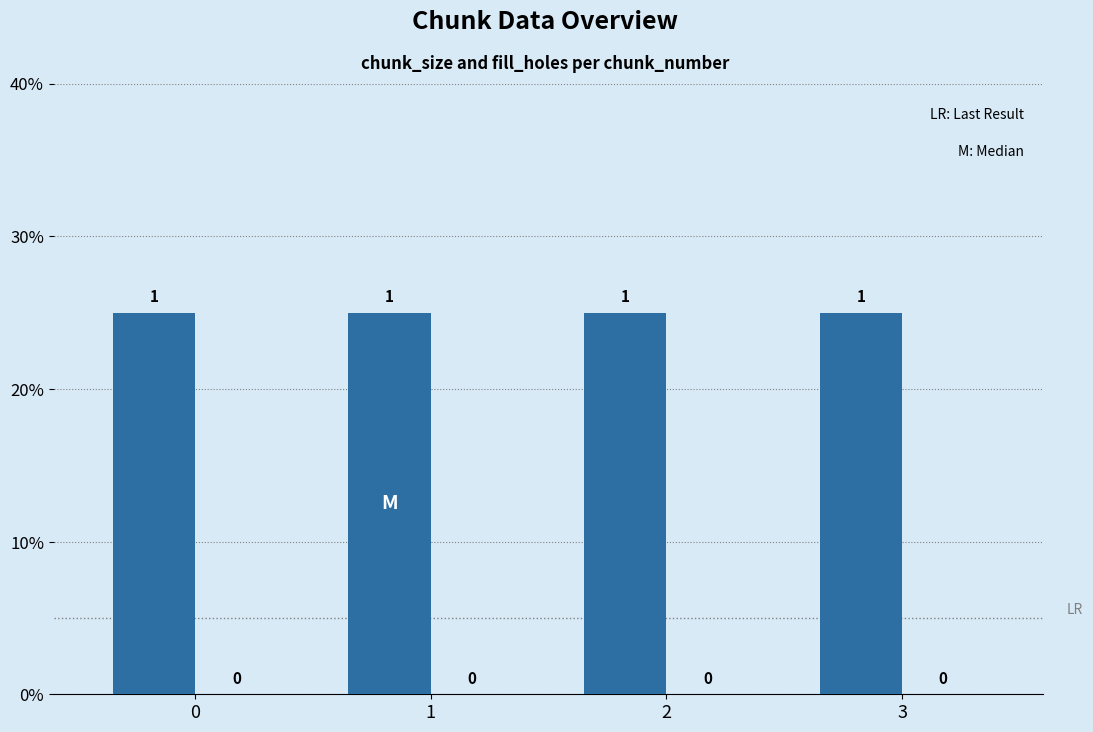

Which has a higher value, 3 or 2?

3